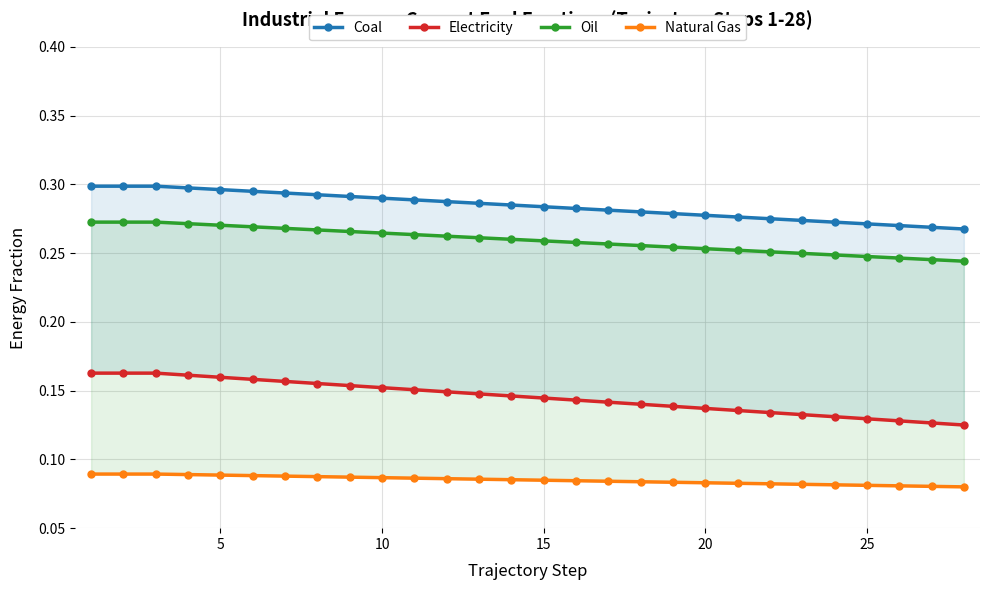

True or false: Electricity and Oil intersect in this chart.

False